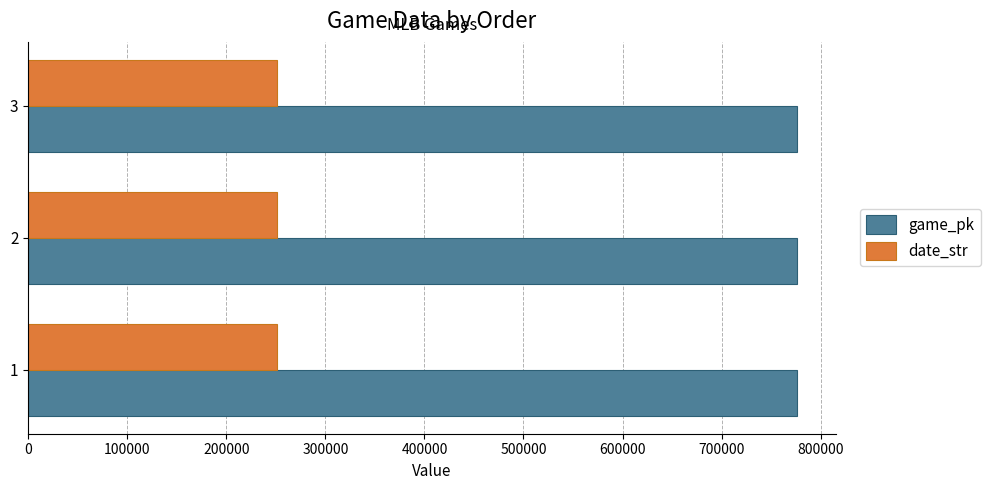

What is the difference between the maximum and minimum values in the date_str series?

78